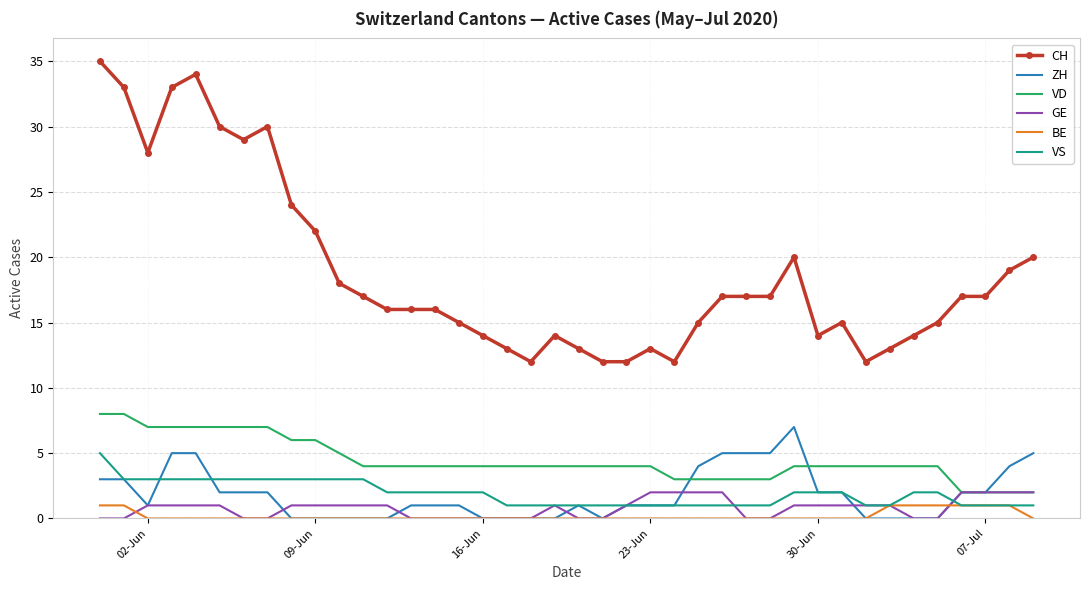

Which series has the largest range (max minus min)?

CH